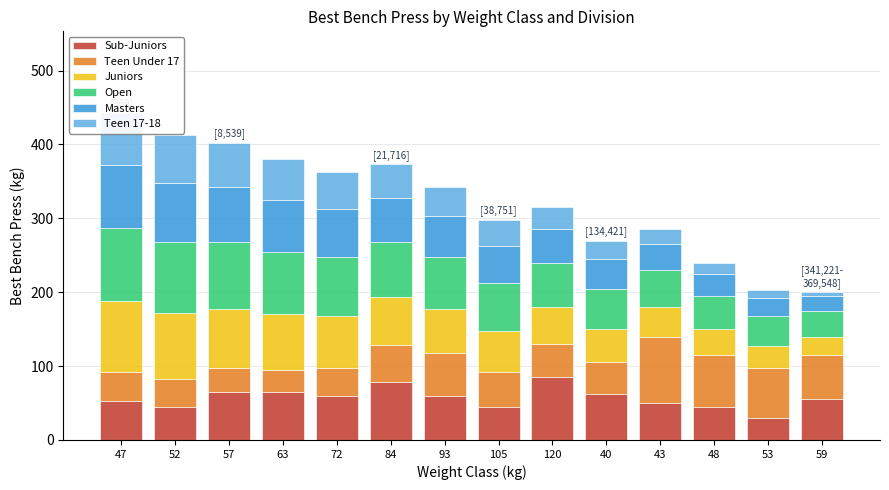

How many data points does each series have?

14